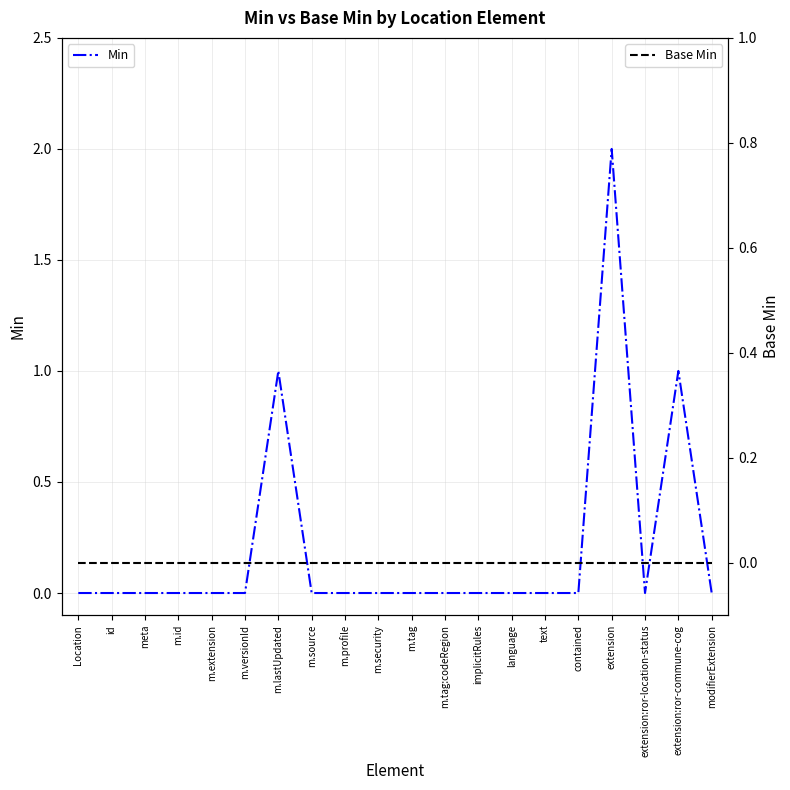

How many values in Min are above zero?

3